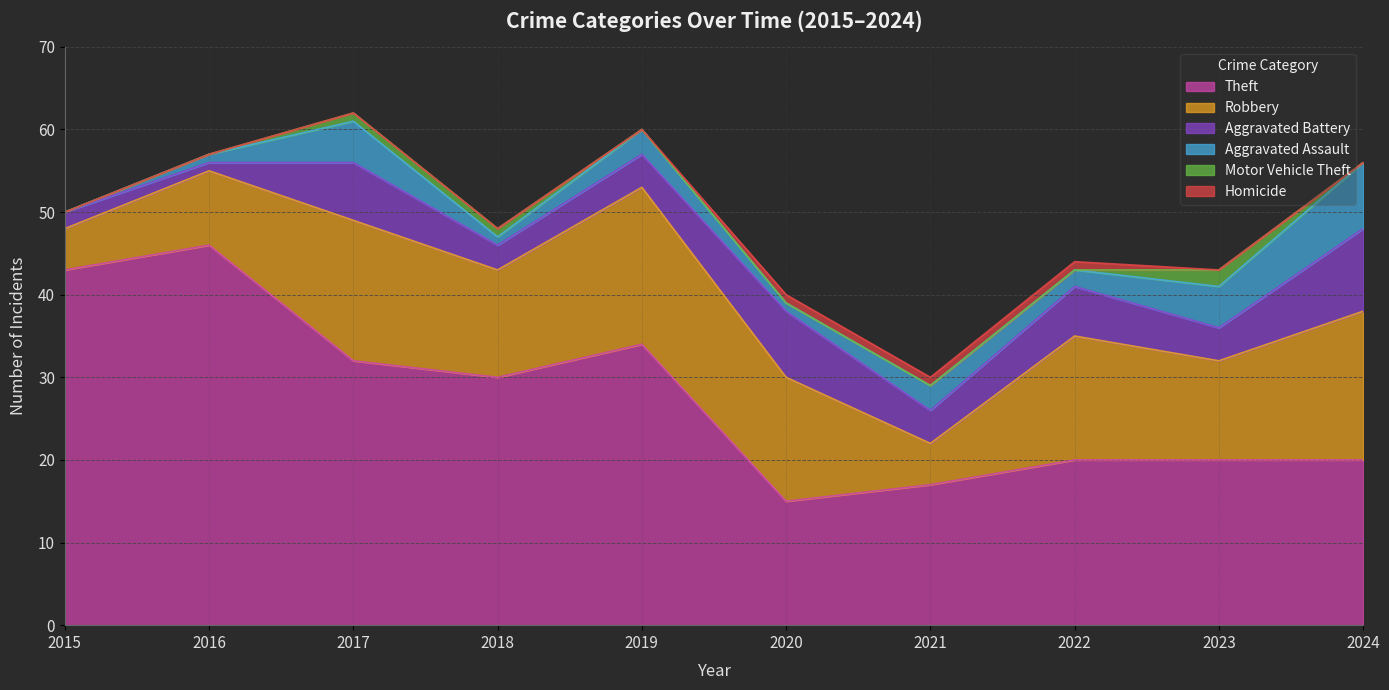

At which category is the sum across all series the highest?

2017